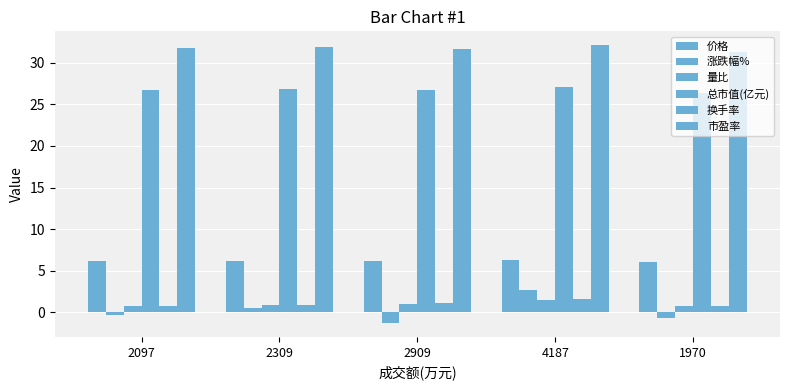

What is the maximum value shown in the chart?

32.1